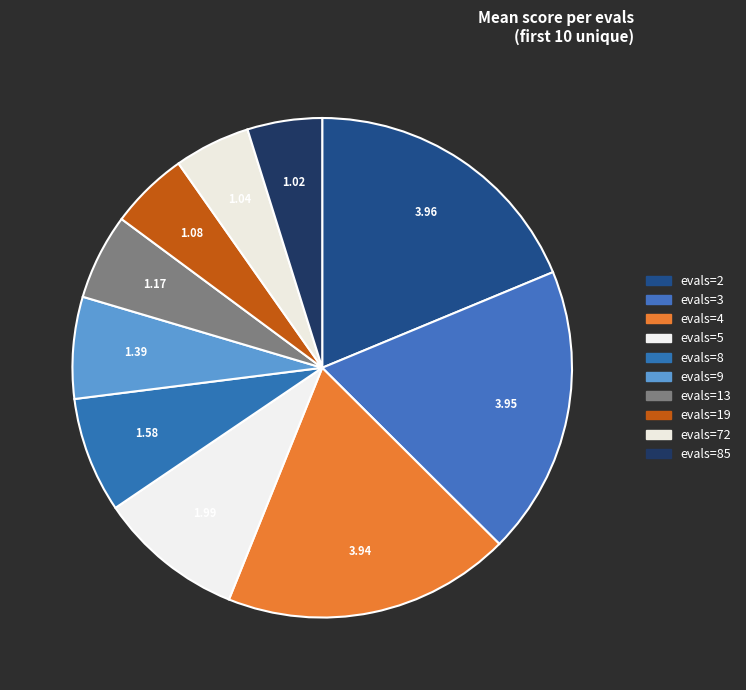

Does any single category account for the majority?

No